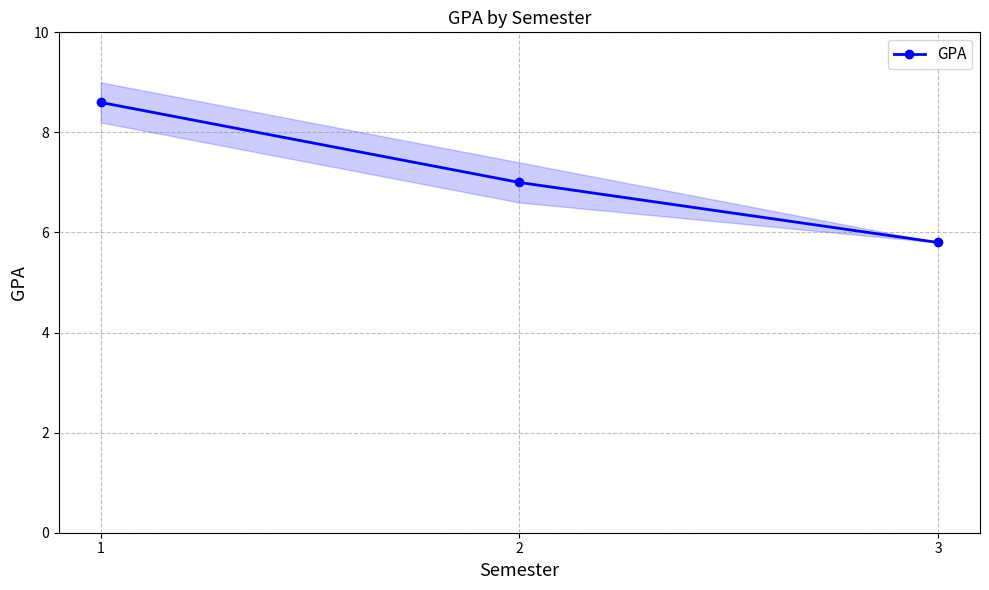

List the labels in order of value, largest first.

1, 2, 3